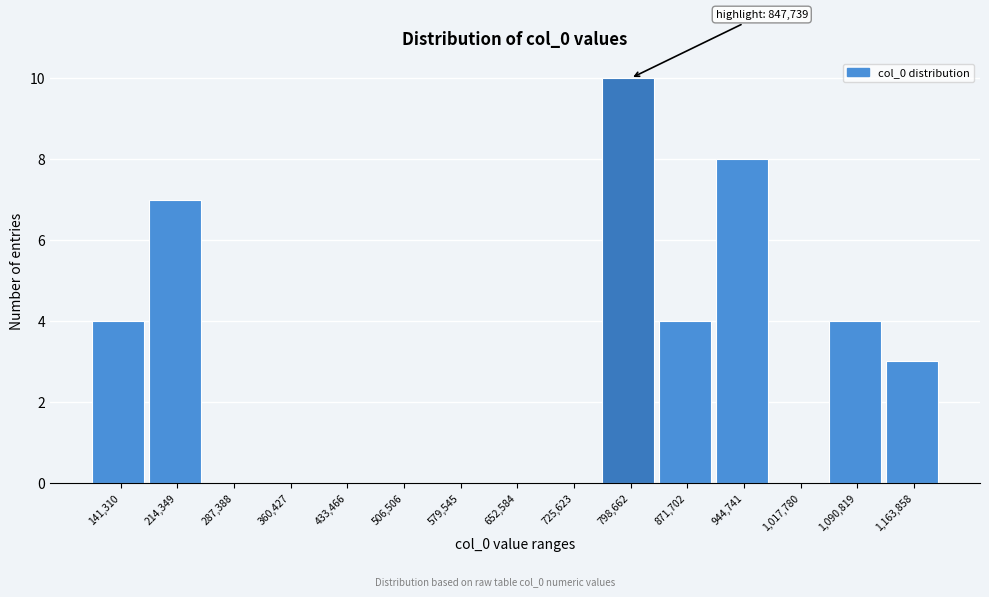

Reading left to right, list all the values displayed in this chart.

141,310=4	214,349=7	287,388=0	360,427=0	433,466=0	506,506=0	579,545=0	652,584=0	725,623=0	798,662=10	871,702=4	944,741=8	1,017,780=0	1,090,819=4	1,163,858=3